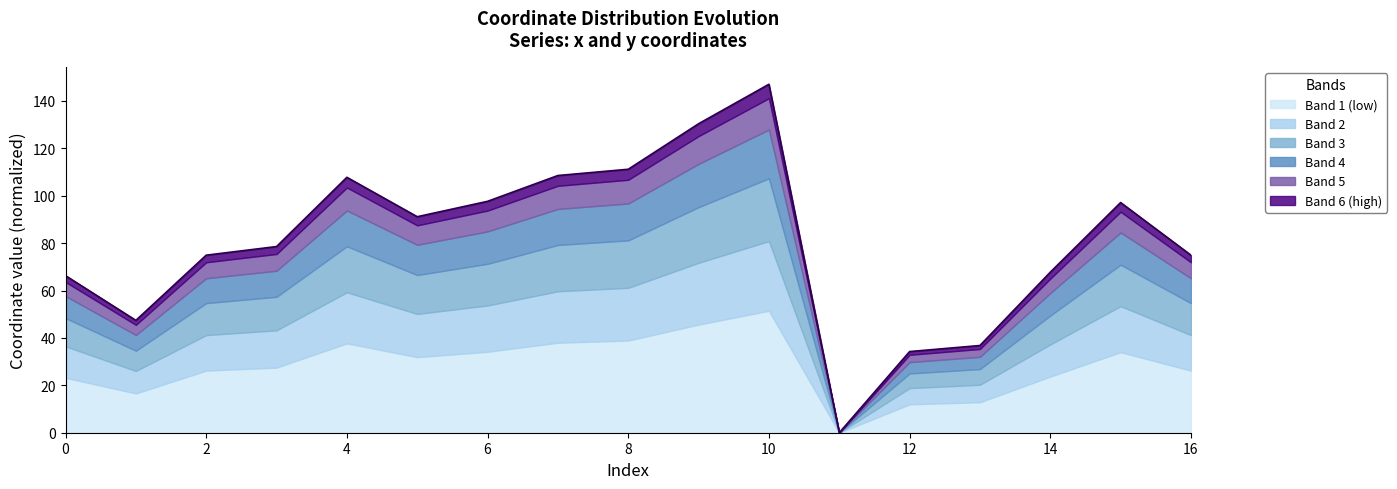

Rank the categories by value from highest to lowest.

10, 9, 8, 7, 4, 6, 15, 5, 3, 2, 16, 14, 0, 1, 13, 12, 11